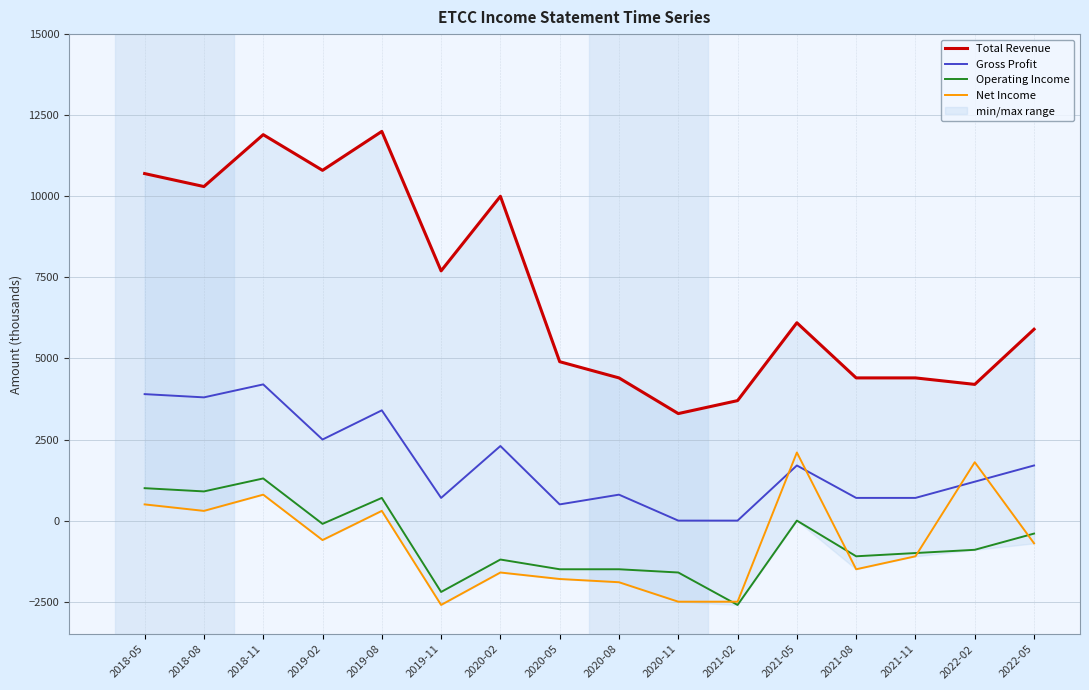

The Gross Profit series shows 6036 at 2019-08. True or false?

False